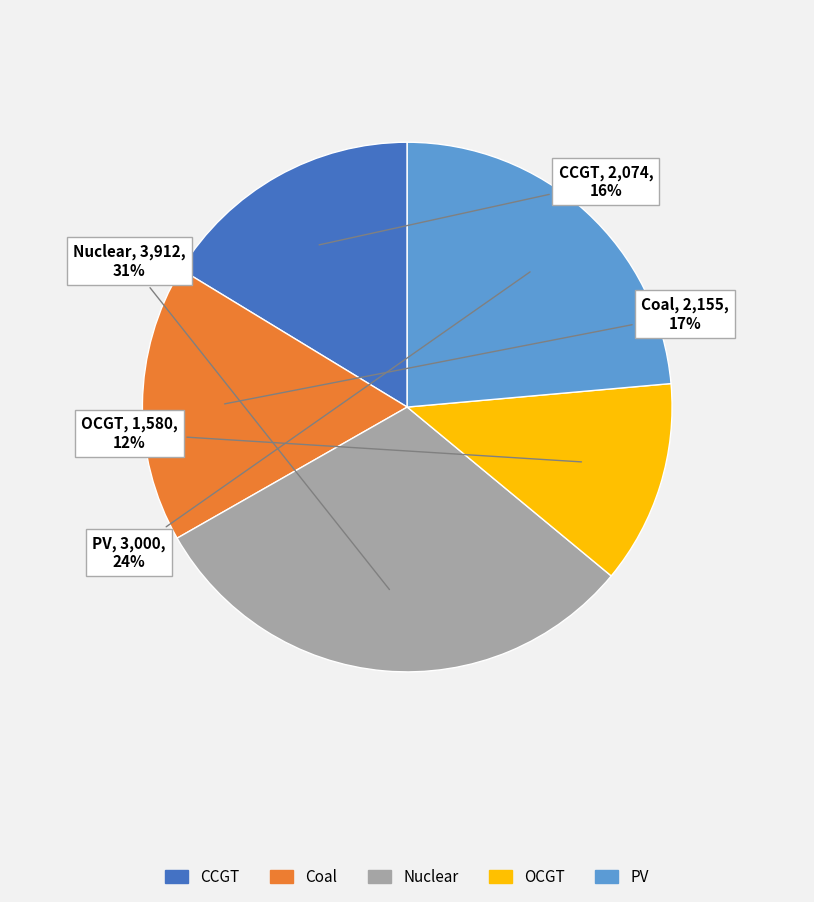

To the nearest percent, what is the difference between the OCGT and CCGT slice percentages?

4%